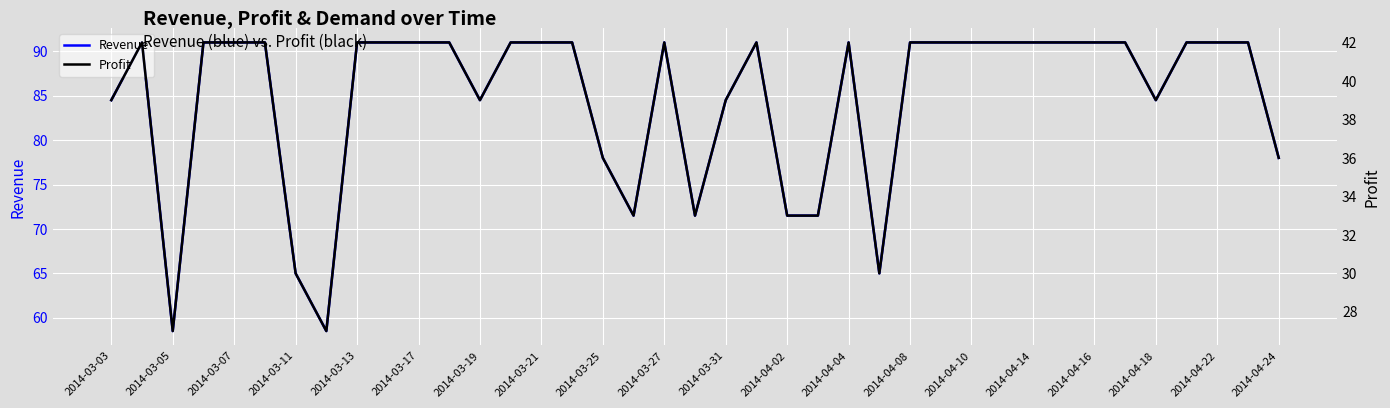

What is the difference between the Revenue values at 2014-04-02 and 2014-03-19?

13.0